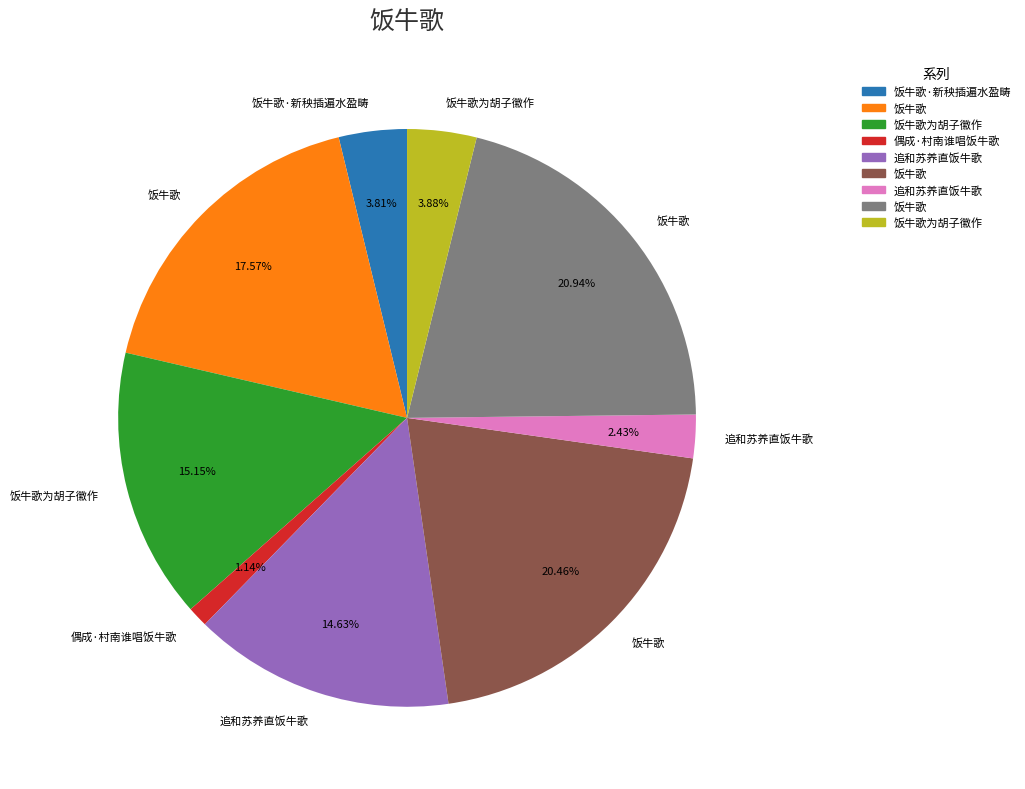

Is there a majority slice in this chart?

No